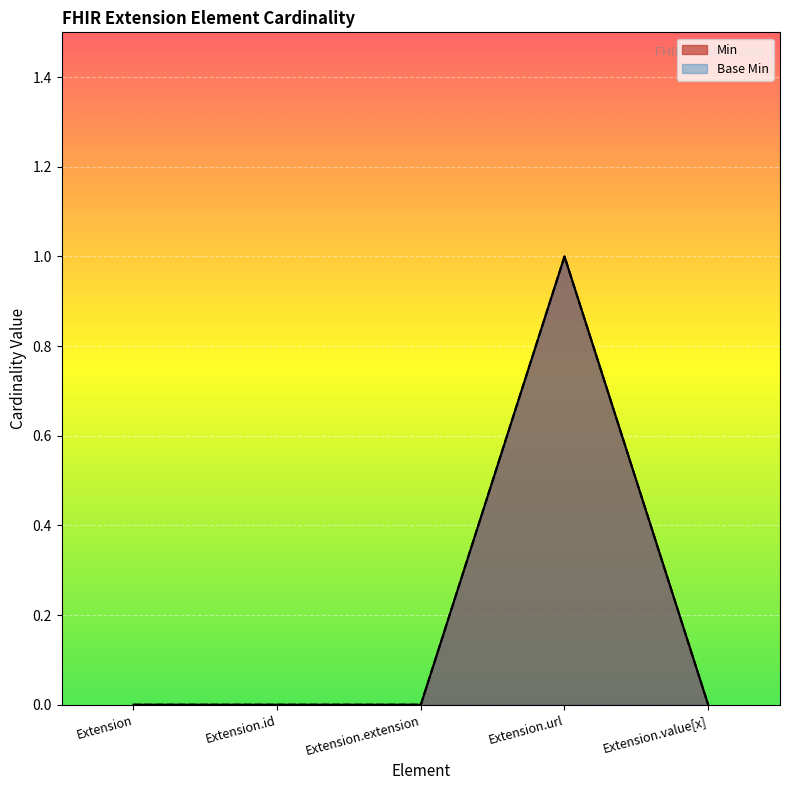

What is the difference between the maximum and second lowest values in the Base Min series?

1